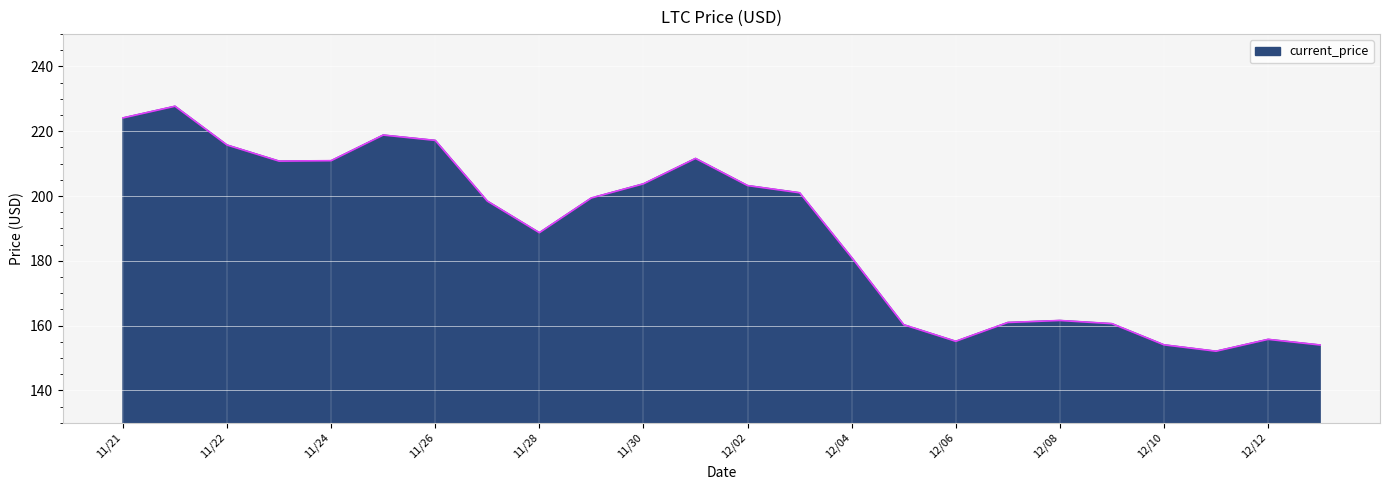

What is the maximum value shown in the chart?

227.7